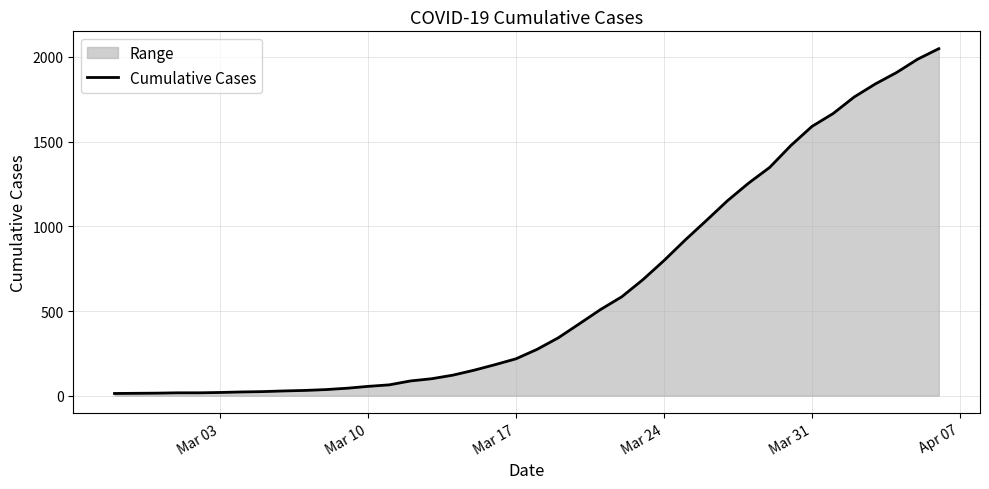

What is the difference between the maximum and minimum values?

2036